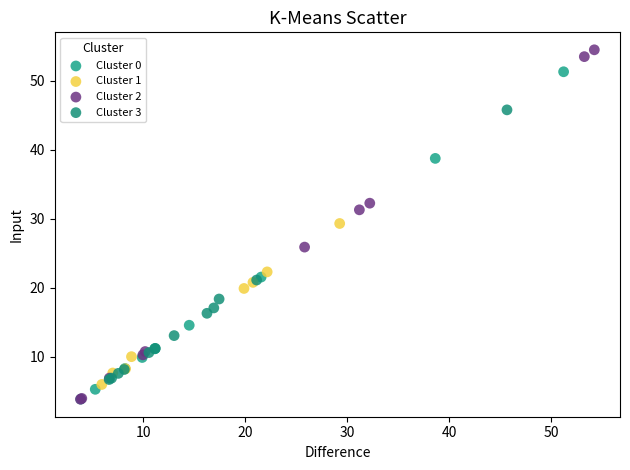

Which series reaches the maximum Y coordinate?

Cluster 2